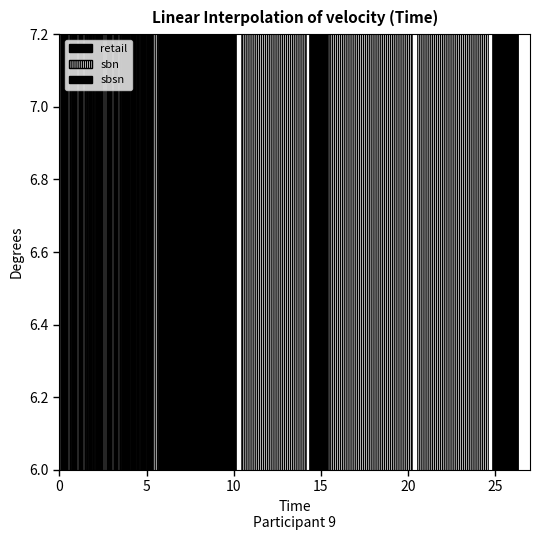

What is the difference between the maximum and minimum values?

0.9